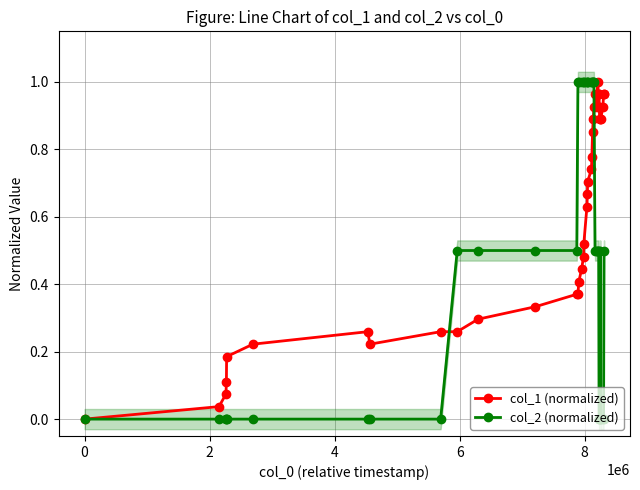

What is the average value of the col_2 (normalized) series?

0.5